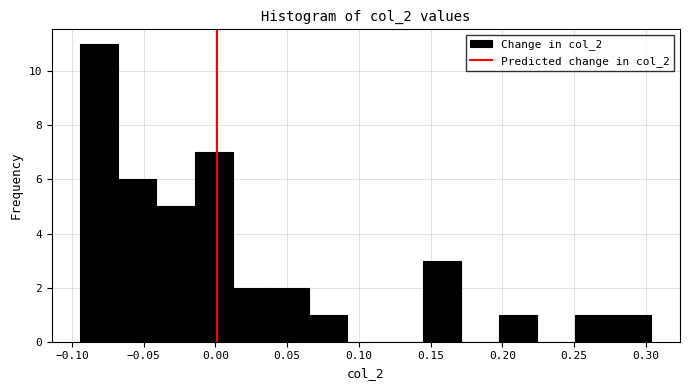

Reading left to right, transcribe this chart: for each bar, give the range it covers on the x-axis and its height. Neither the bar edges nor the heights are printed on the chart, so give them approximately, as read against the axes.

-0.095 to -0.070: 11
-0.070 to -0.040: 6
-0.040 to -0.015: 5
-0.015 to 0.010: 7
0.010 to 0.040: 2
0.040 to 0.065: 2
0.065 to 0.090: 1
0.090 to 0.120: 0
0.120 to 0.145: 0
0.145 to 0.170: 3
0.170 to 0.200: 0
0.200 to 0.225: 1
0.225 to 0.250: 0
0.250 to 0.275: 1
0.275 to 0.305: 1